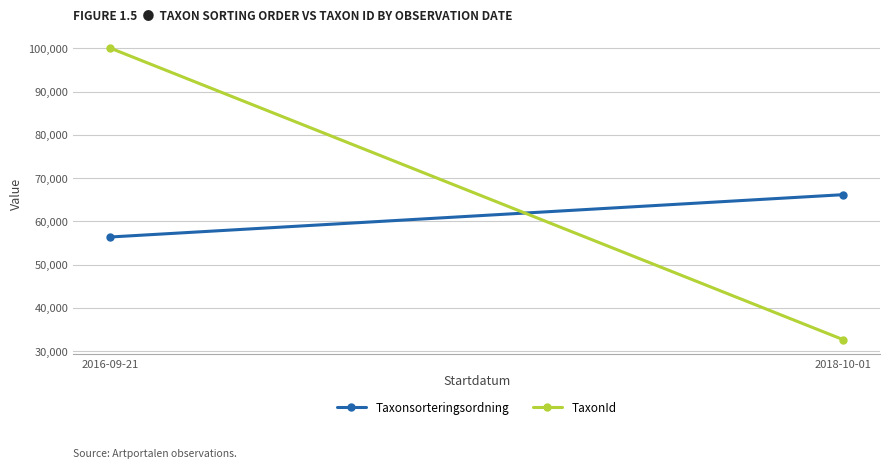

True or false: TaxonId has a value of 55121.9 at 2016-09-21.

False